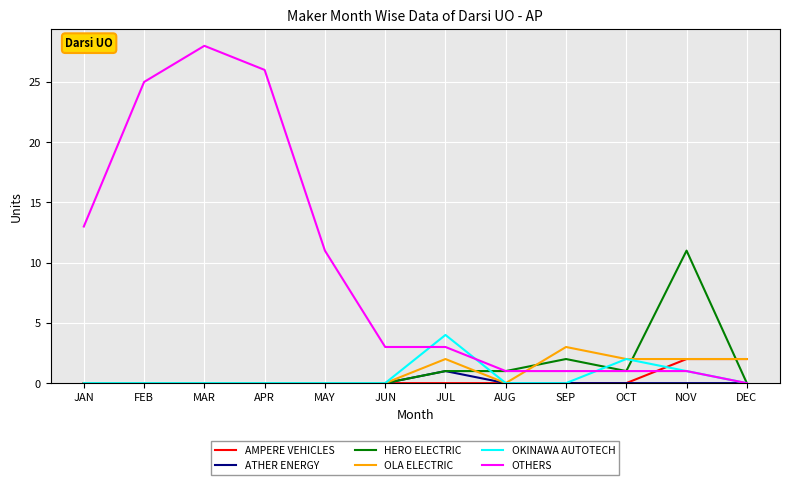

Which series has the largest total across all categories?

OTHERS